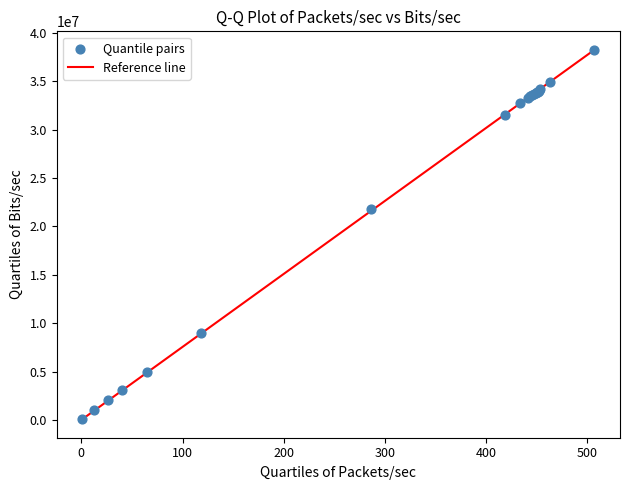

What Y value in the scatter plot is closest to 19165312?

21755685.9